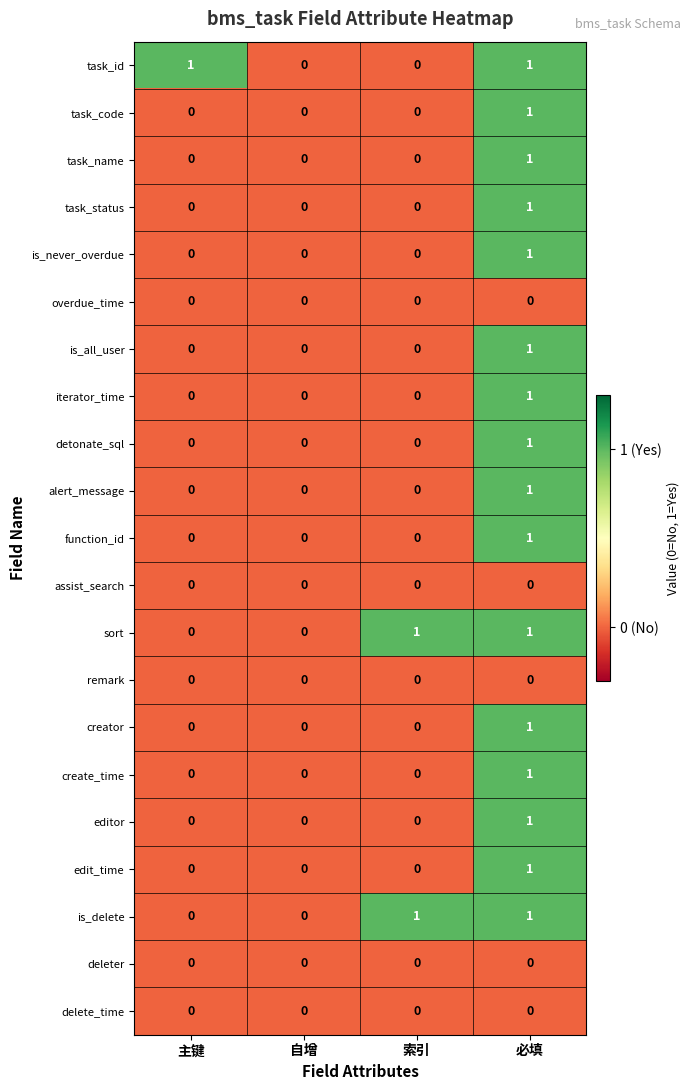

The delete_time series shows 0 at 必填. True or false?

True